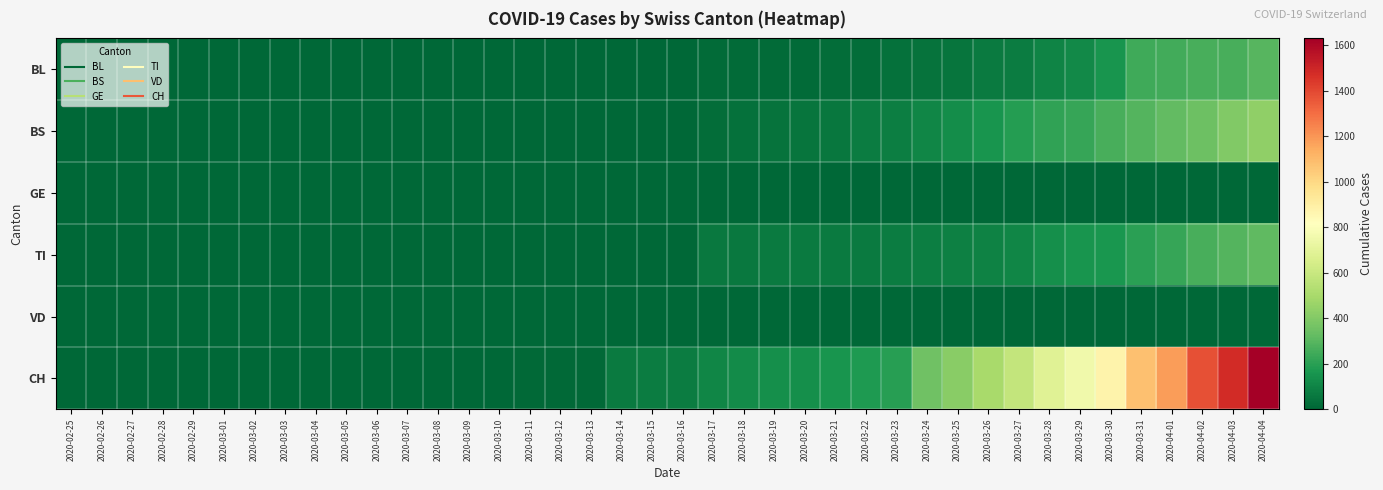

At how many categories does at least one series exceed 878?

5